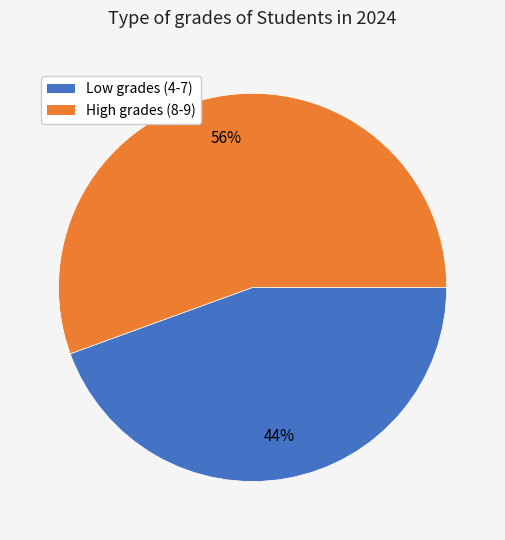

Is there a majority slice in this chart?

Yes